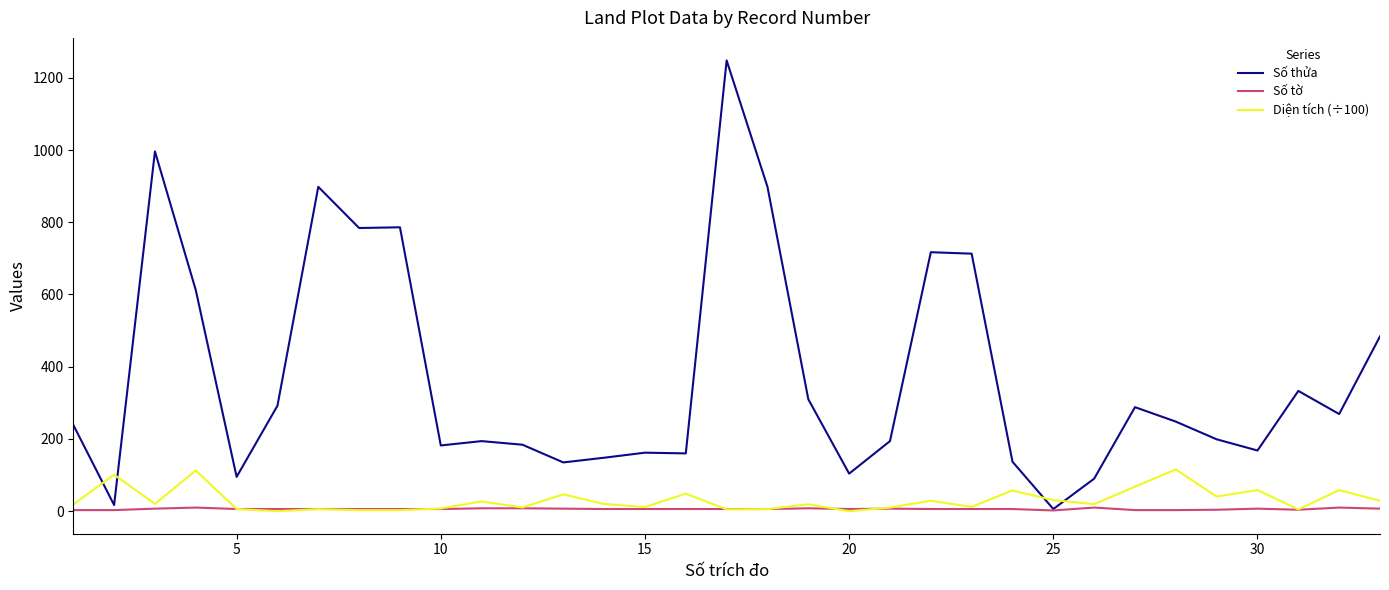

Which series has the largest total across all categories?

Số thửa